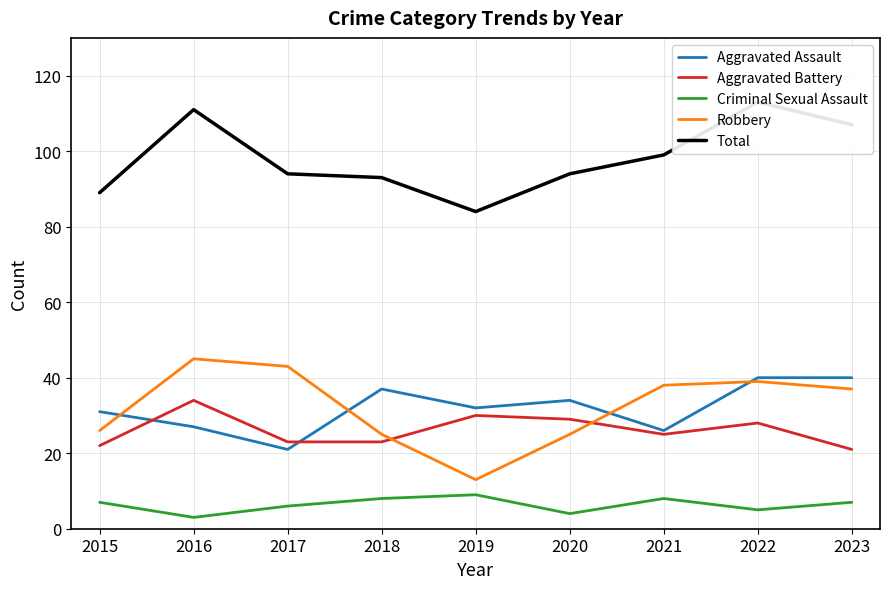

How many data points in Robbery are above 37?

4